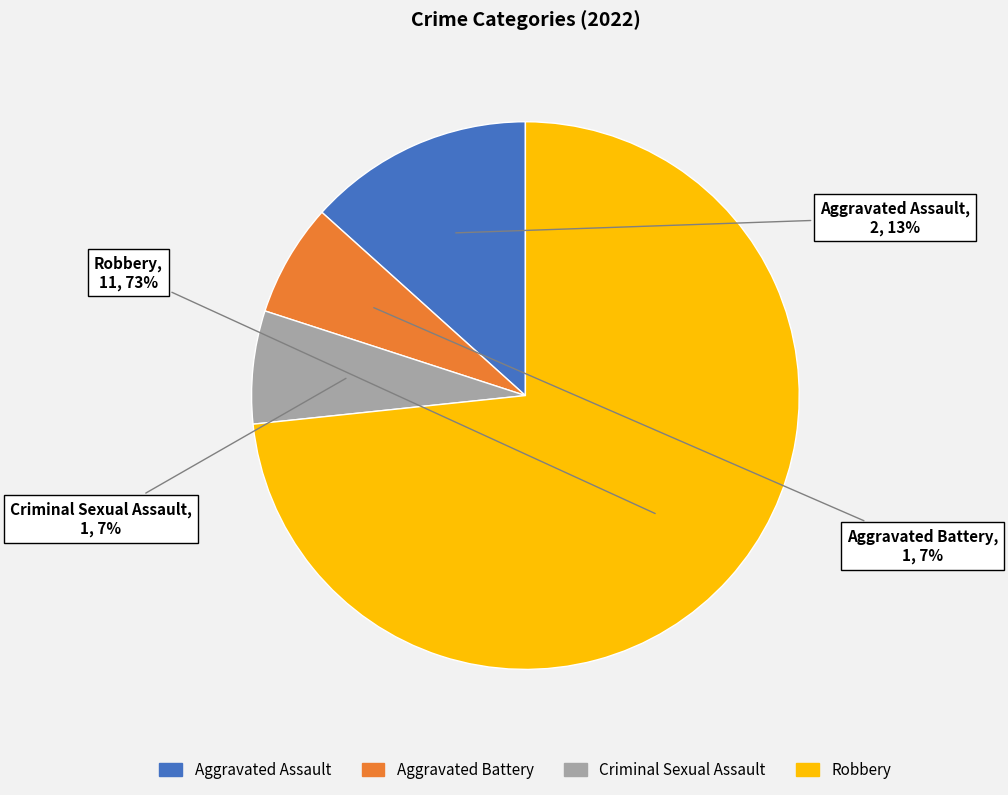

How many segments does this pie chart have?

4